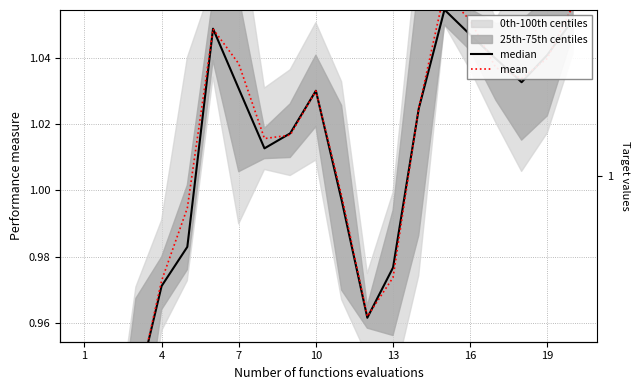

How many interior local peaks does the mean series have?

3